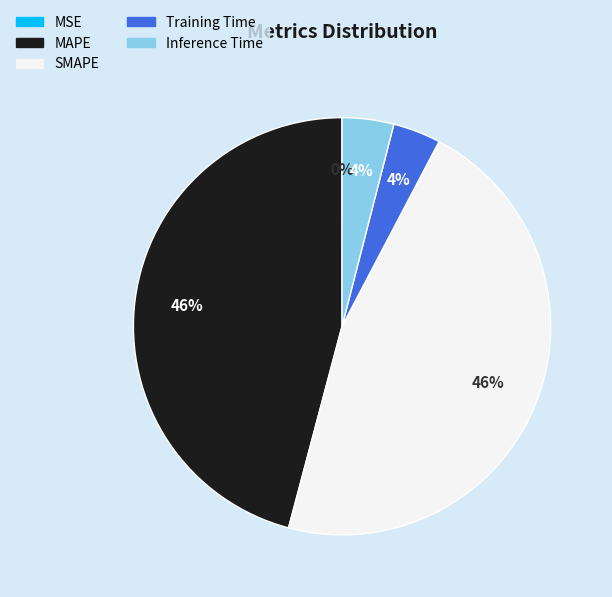

Does MAPE account for over 50% of the chart?

No